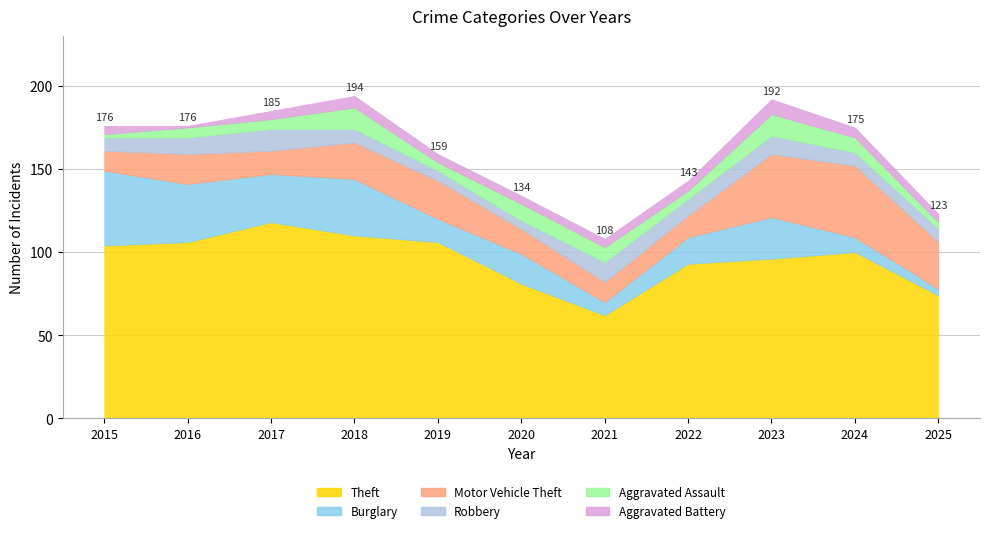

List the labels in order of Robbery value, smallest first.

2020, 2019, 2015, 2018, 2024, 2025, 2016, 2022, 2023, 2021, 2017